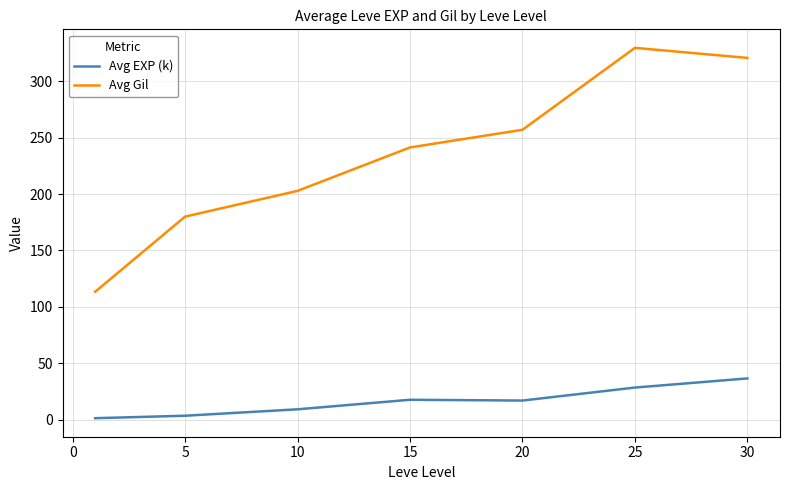

True or false: Avg EXP (k) and Avg Gil intersect in this chart.

False